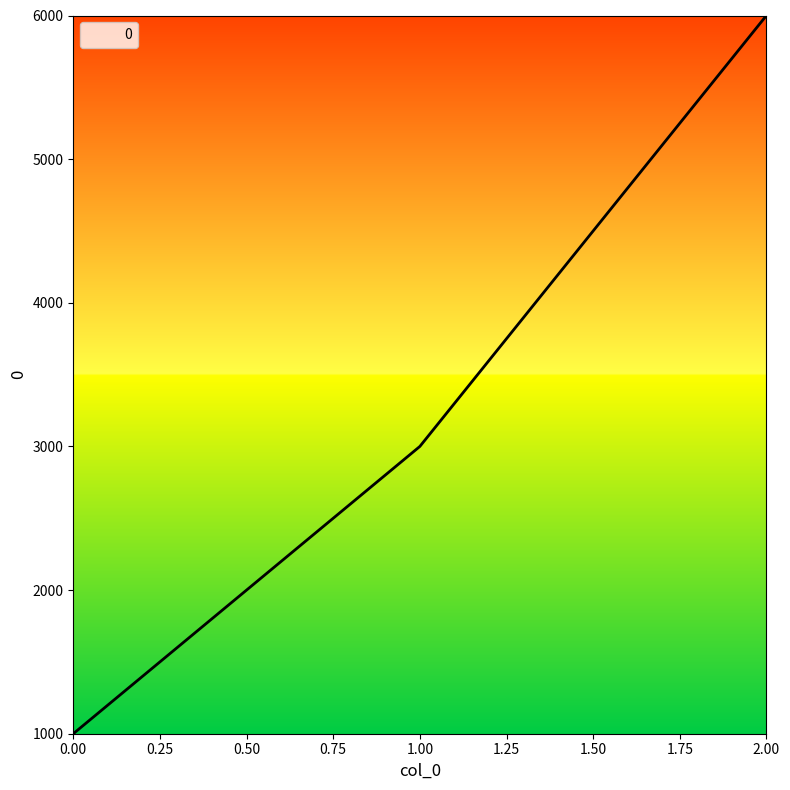

What is the sum of all values?

10000